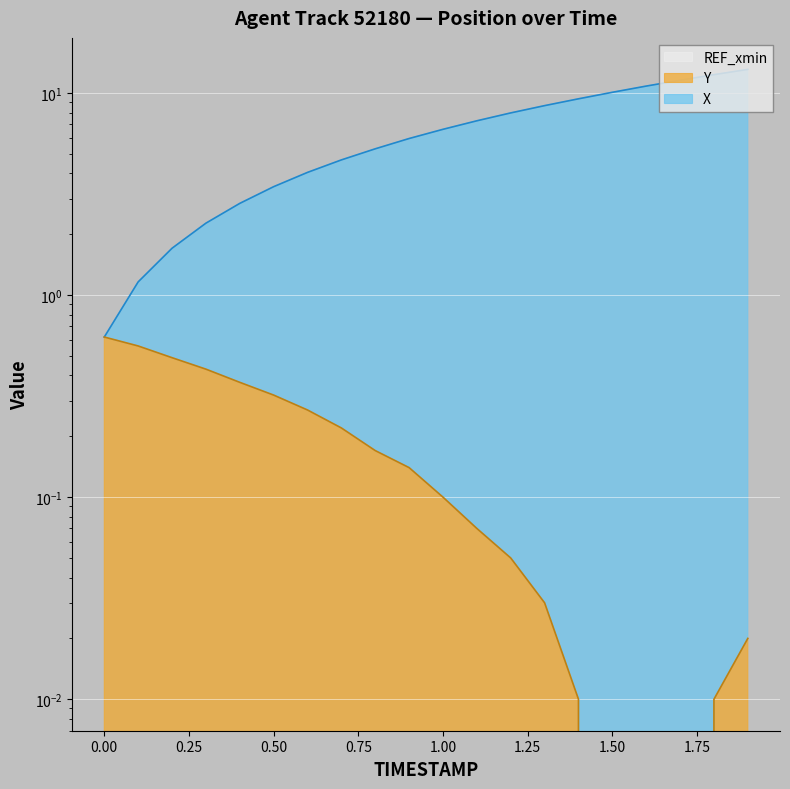

What is the label of the 12th point from the left?

1.1